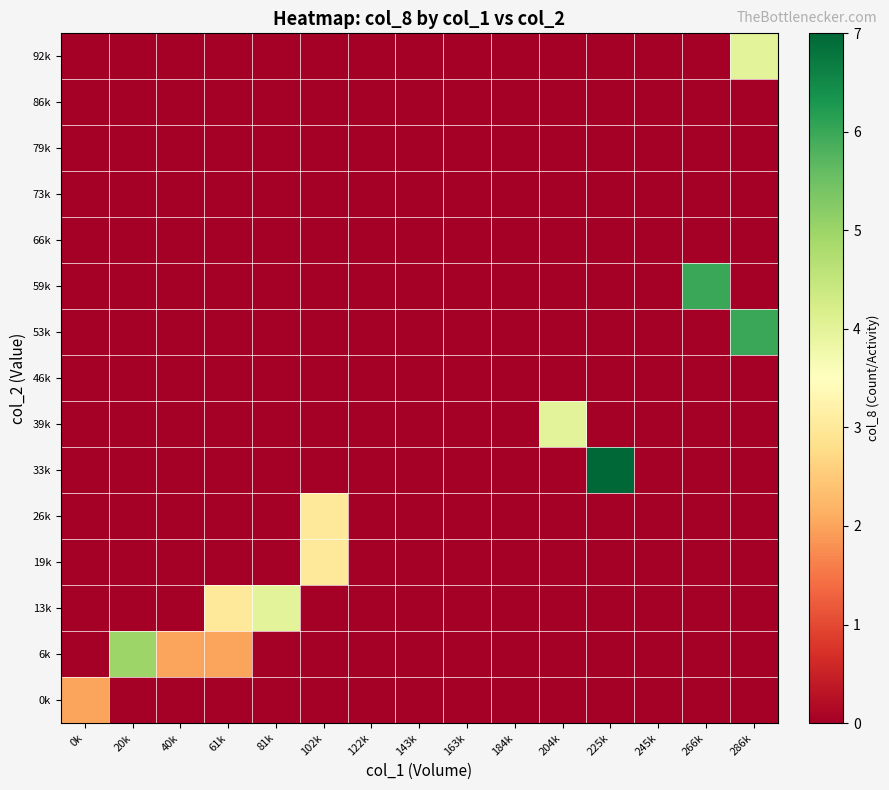

What is the total value across all series at 81k?

4